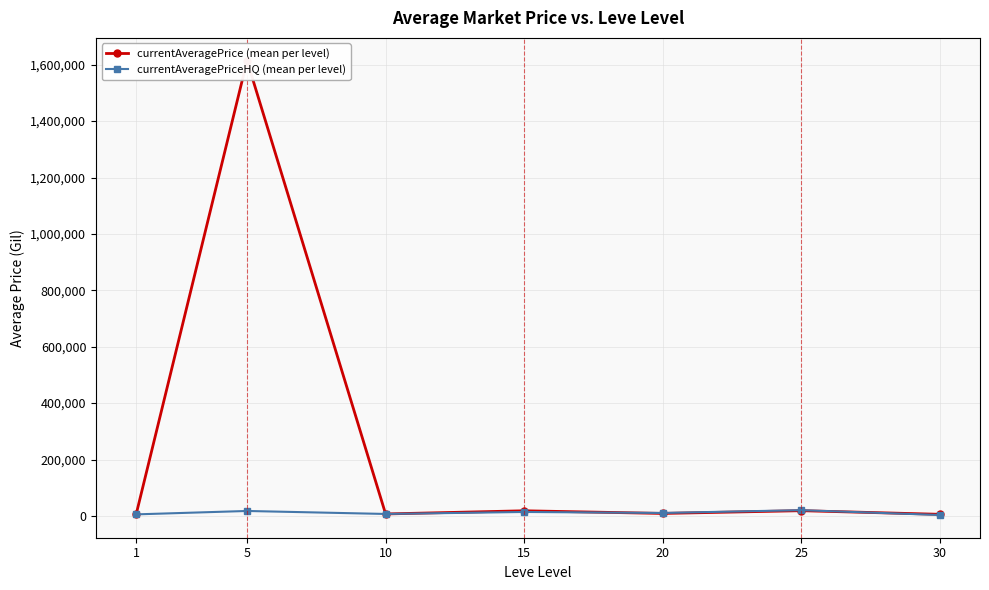

True or false: currentAveragePriceHQ (mean per level) and currentAveragePrice (mean per level) intersect in this chart.

True